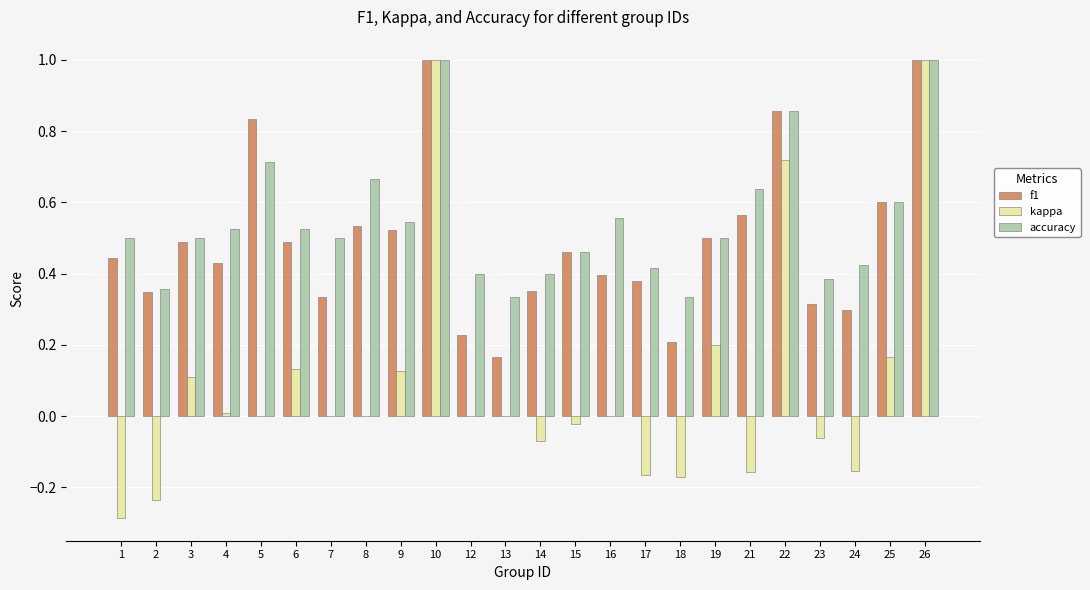

The f1 series shows 0.2 at 8. True or false?

False